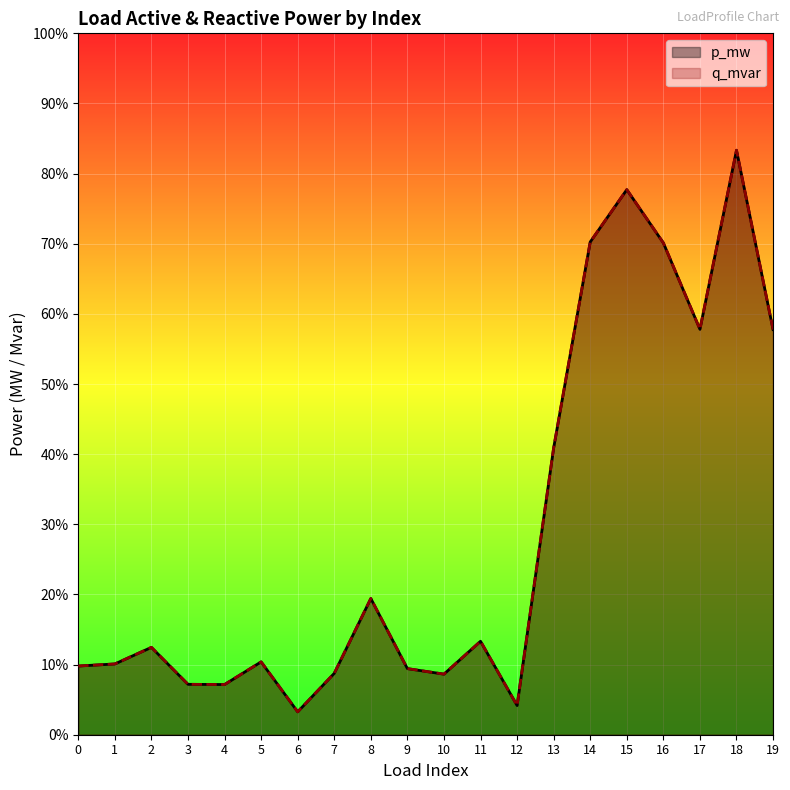

True or false: p_mw has more than 2 points higher than both neighbors.

True